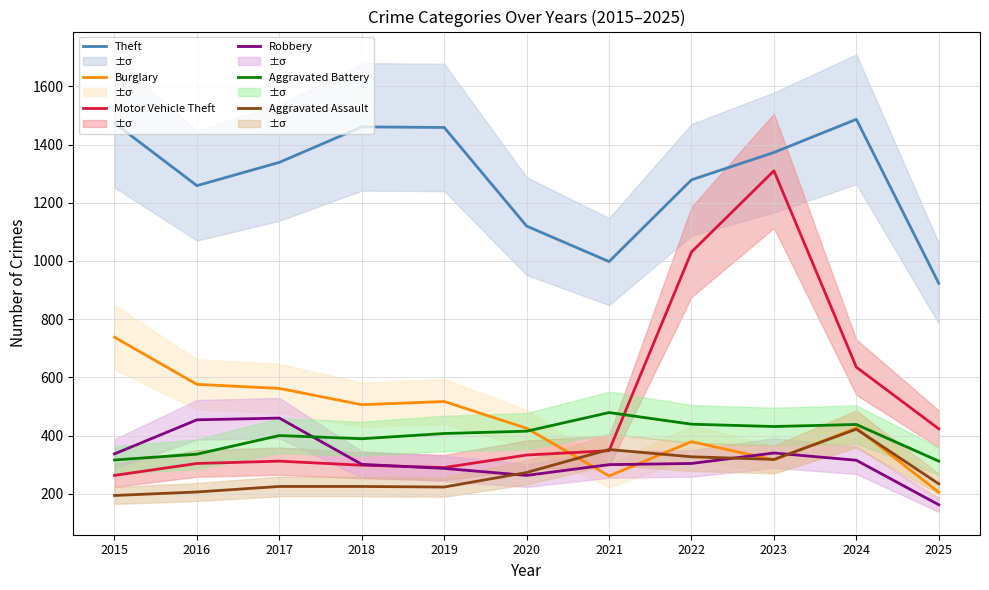

What is the value of the Burglary point at the 7th from the left?

261